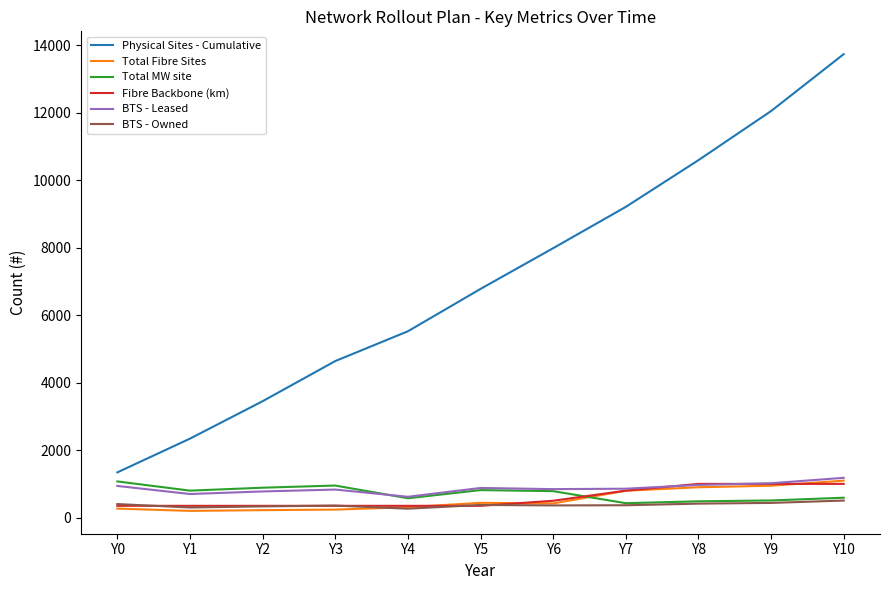

What is the maximum value for BTS - Leased?

1180